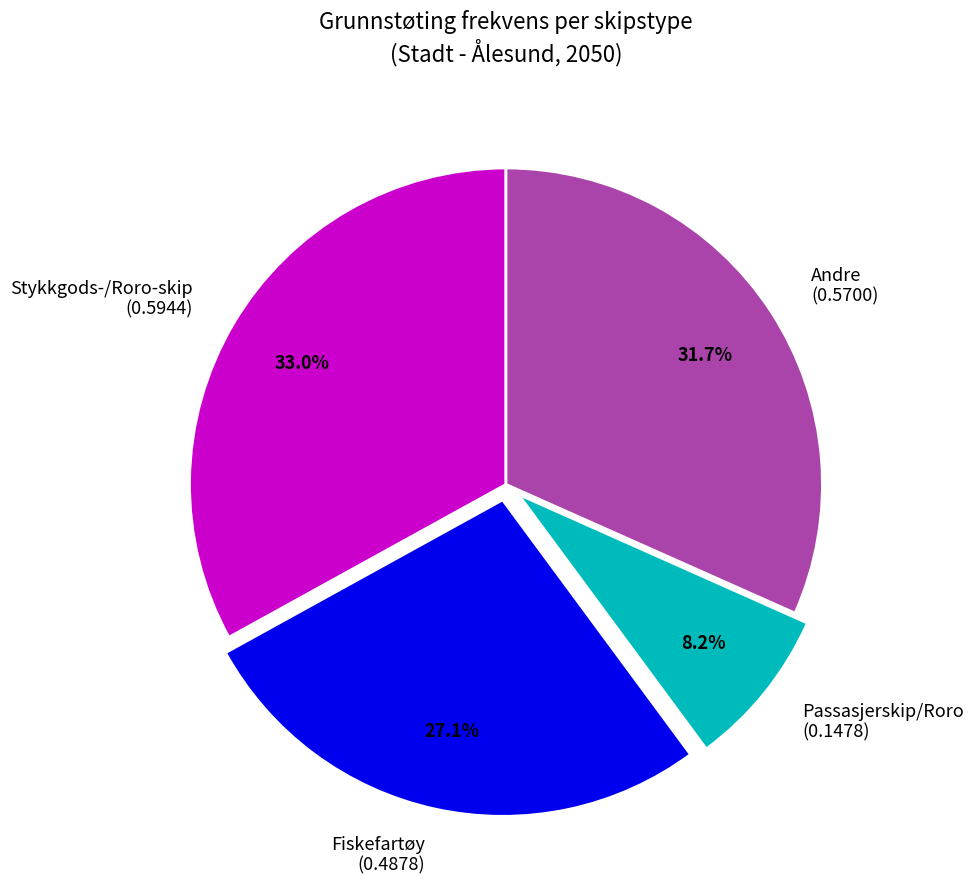

Rank the categories by value from highest to lowest.

Stykkgods-/Roro-skip (0.5944), Andre (0.5700), Fiskefartøy (0.4878), Passasjerskip/Roro (0.1478)